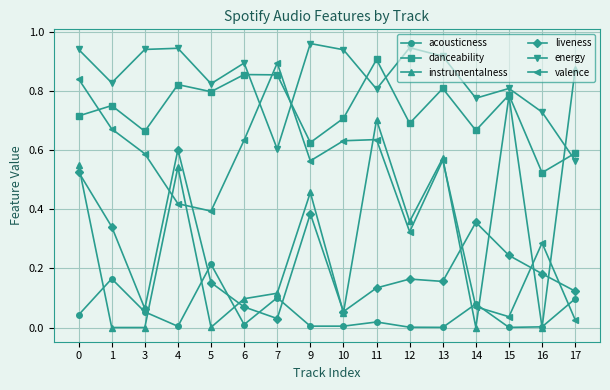

Rank the series by their maximum value, from highest to lowest.

energy, danceability, valence, instrumentalness, liveness, acousticness